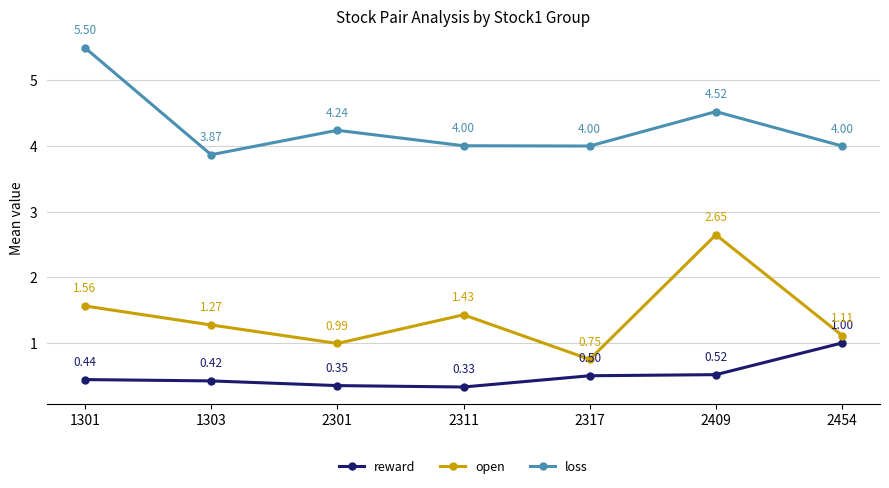

What is the total value across all series at 1303?

5.6